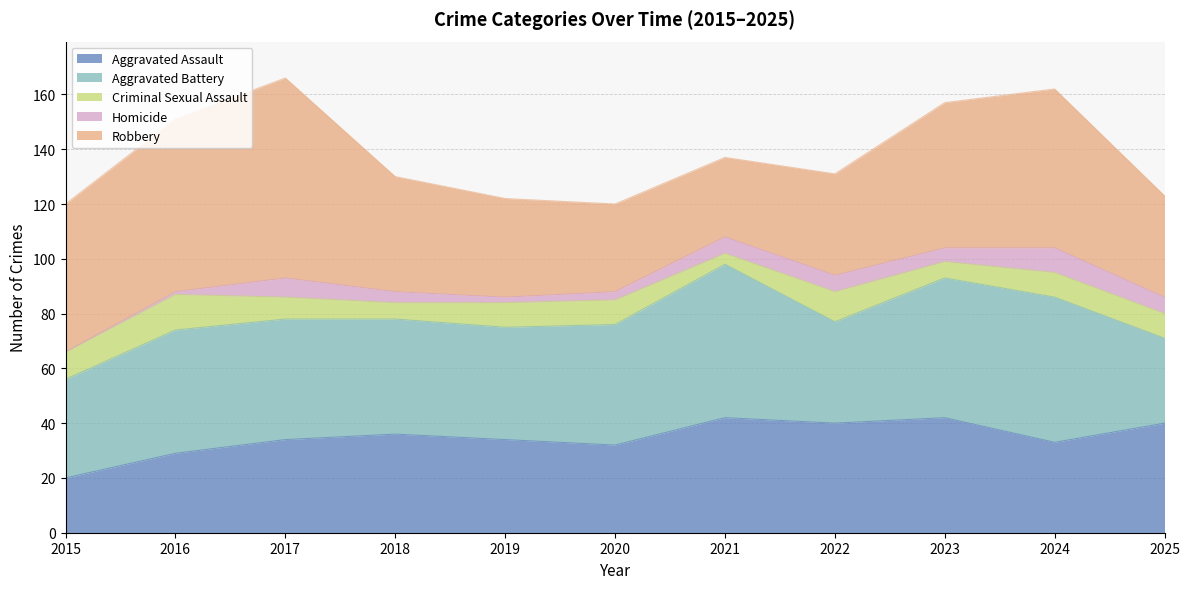

Reading left to right, transcribe all the data shown in this chart.

Aggravated Assault: 20	29	34	36	34	32	42	40	42	33	40
Aggravated Battery: 36	45	44	42	41	44	56	37	51	53	31
Criminal Sexual Assault: 10	13	8	6	9	9	4	11	6	9	9
Homicide: 0	1	7	4	2	3	6	6	5	9	6
Robbery: 54	63	73	42	36	32	29	37	53	58	37